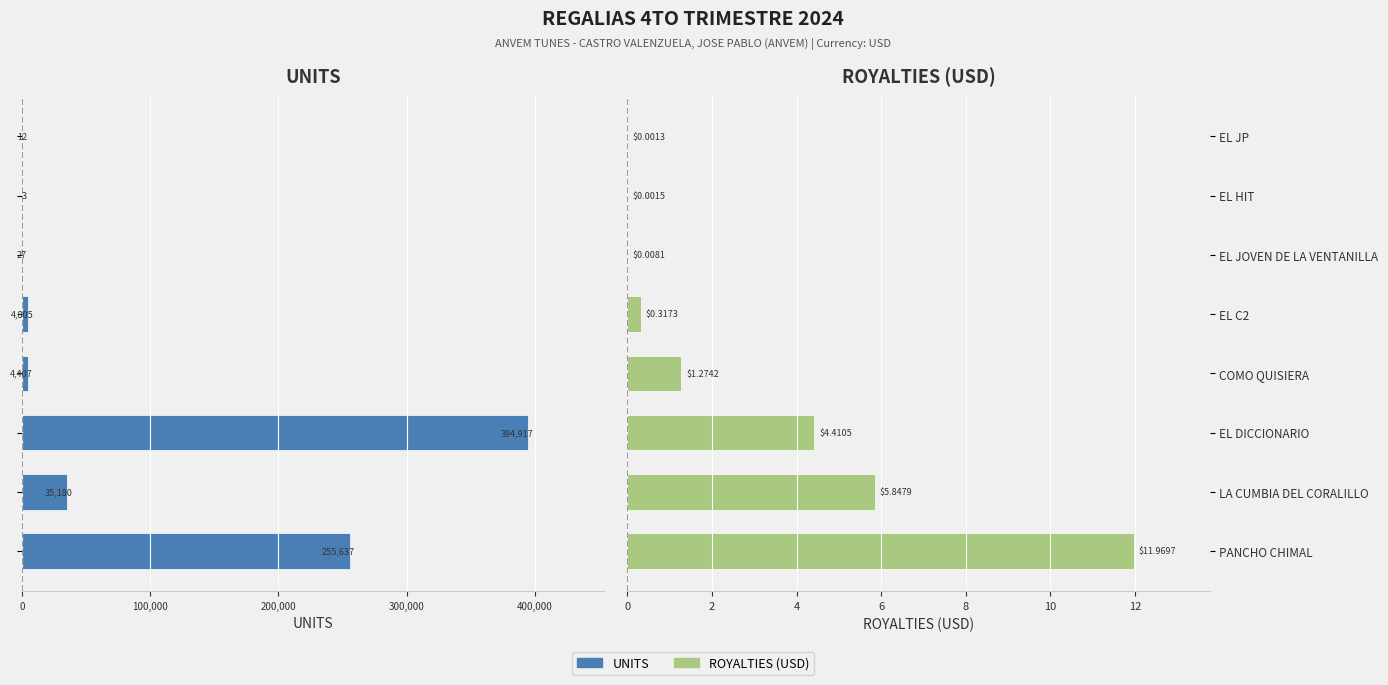

At LA CUMBIA DEL CORALILLO, list the series in order from largest to smallest.

ROYALTIES (USD), UNITS